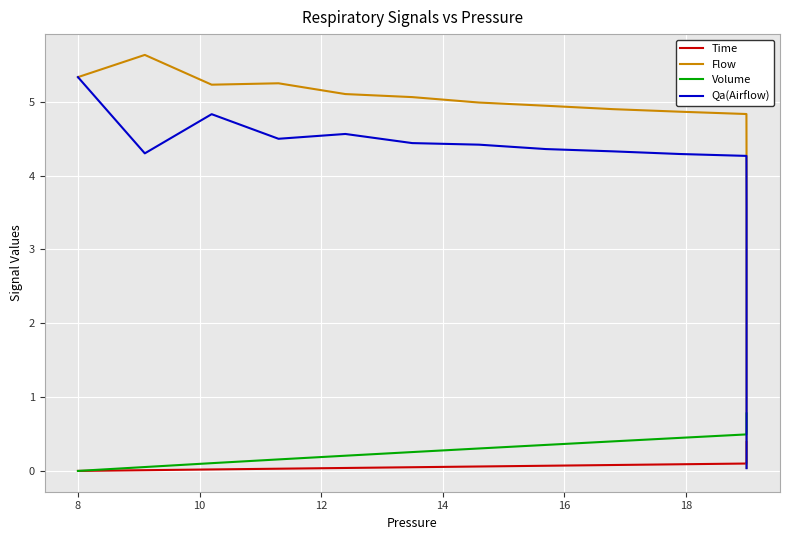

Is this an area chart (filled region under the line)?

No